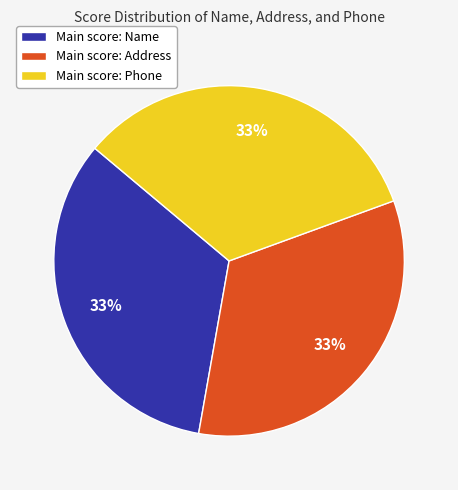

What percentage is the Main score: Name slice, to the nearest percent?

33%